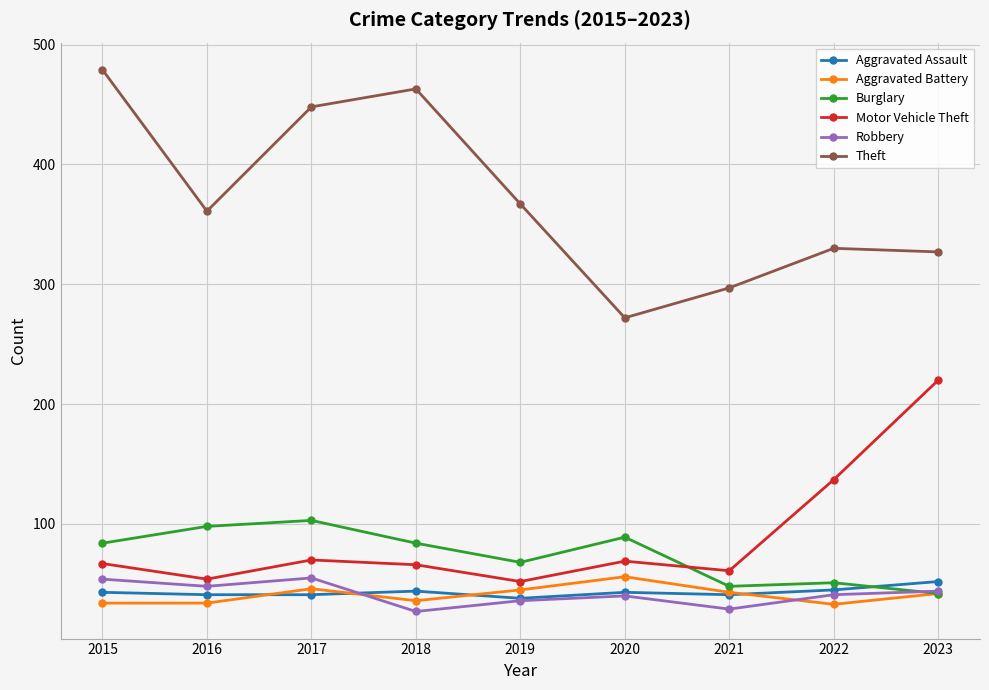

True or false: Aggravated Assault has a value of 12 at 2022.

False